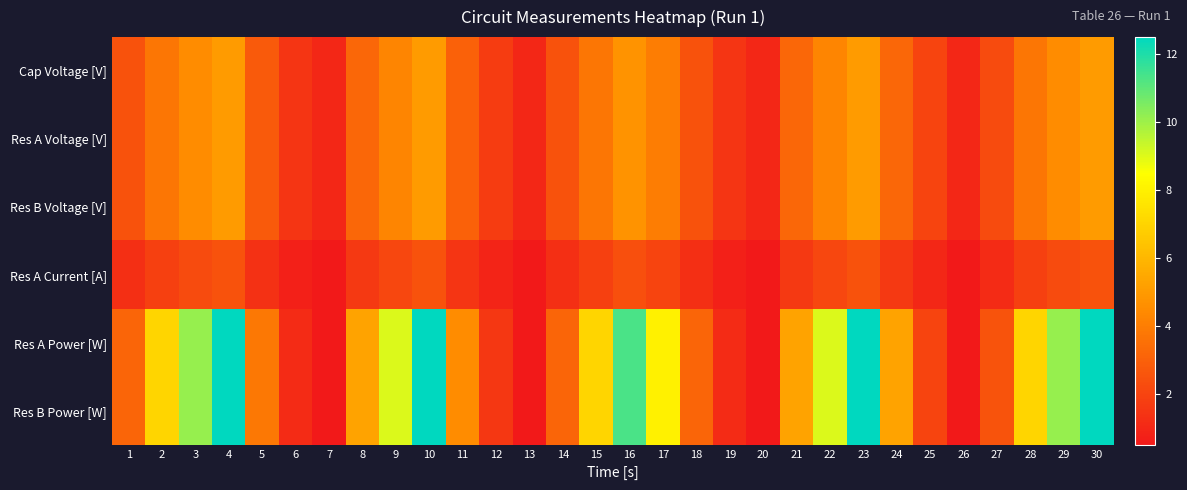

Which has a higher value, 12 or 3?

3